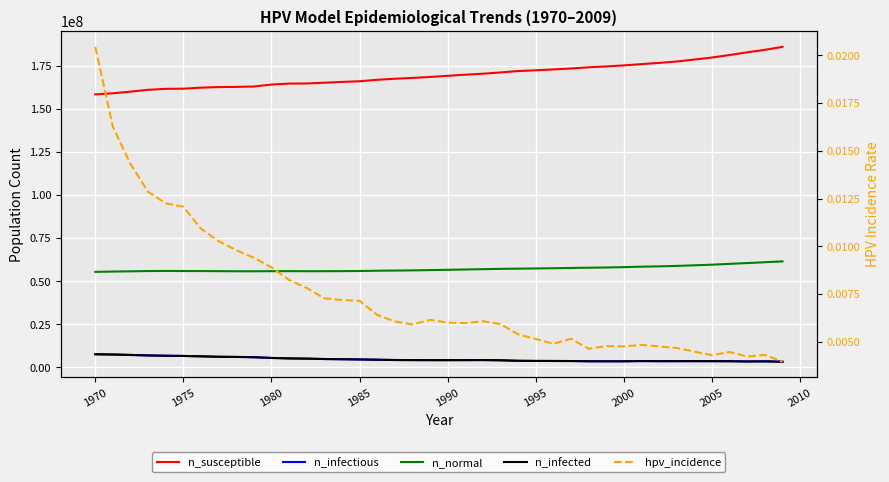

List the series in order of their peak value, lowest first.

hpv_incidence, n_infectious, n_infected, n_normal, n_susceptible